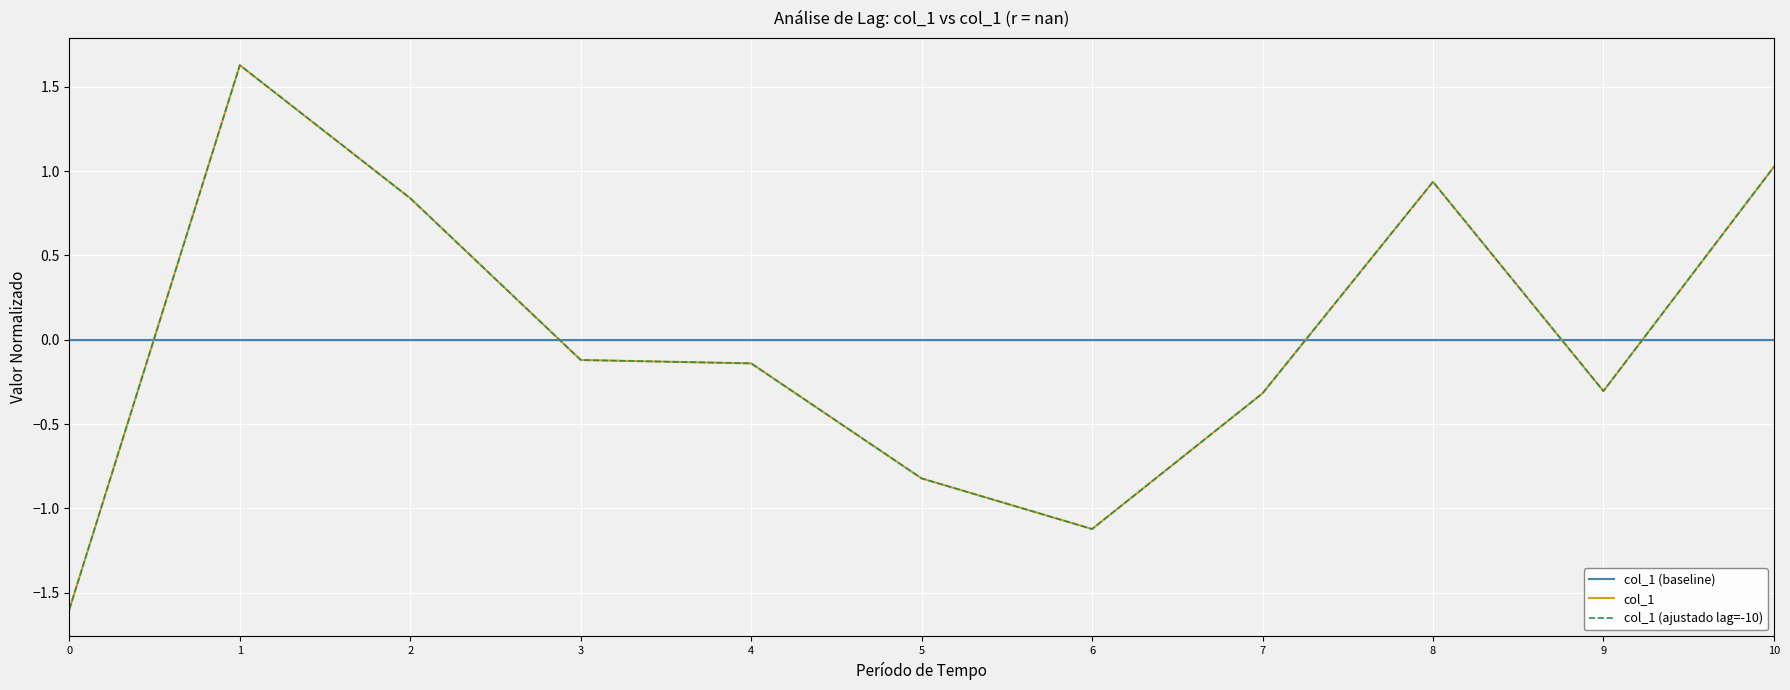

At how many categories does at least one series exceed -1?

11